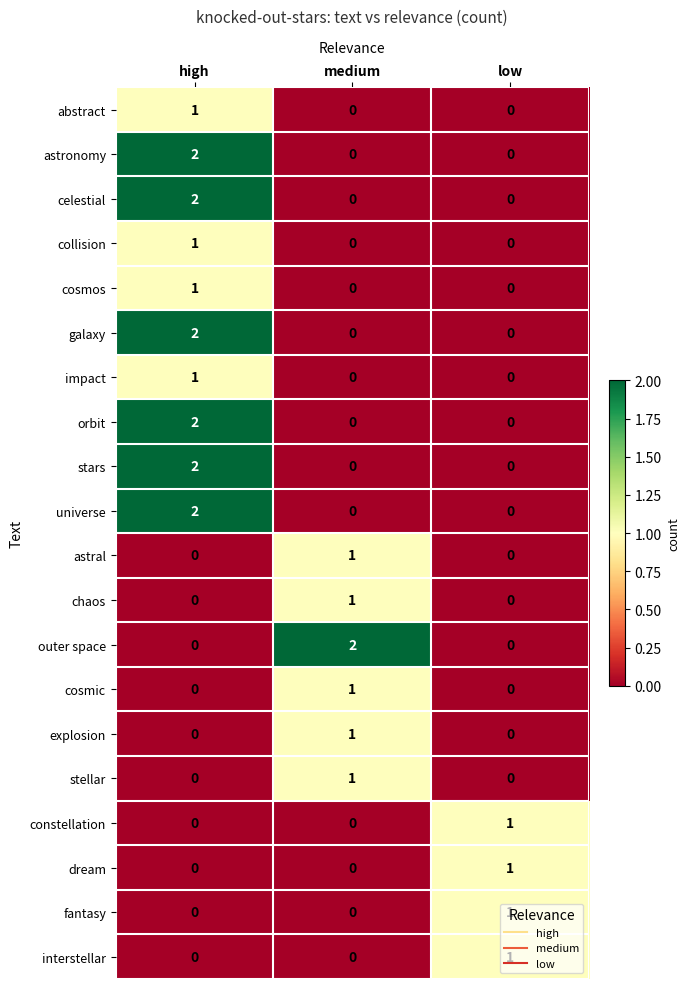

At how many categories does at least one series exceed 0?

3